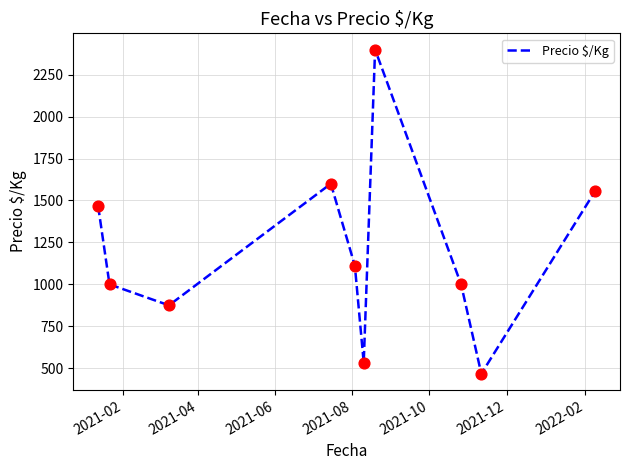

What is the difference between the maximum and minimum values?

1933